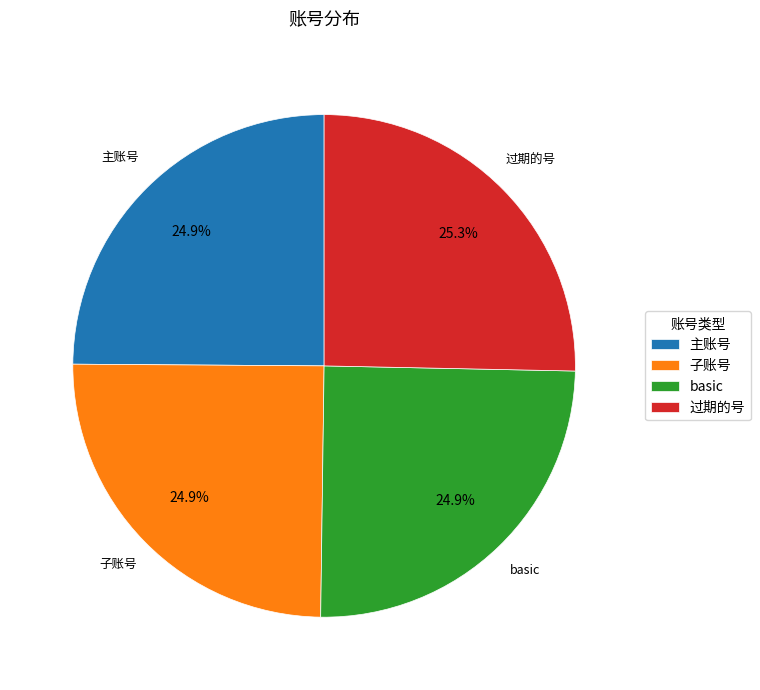

Does 主账号 account for over 50% of the chart?

No